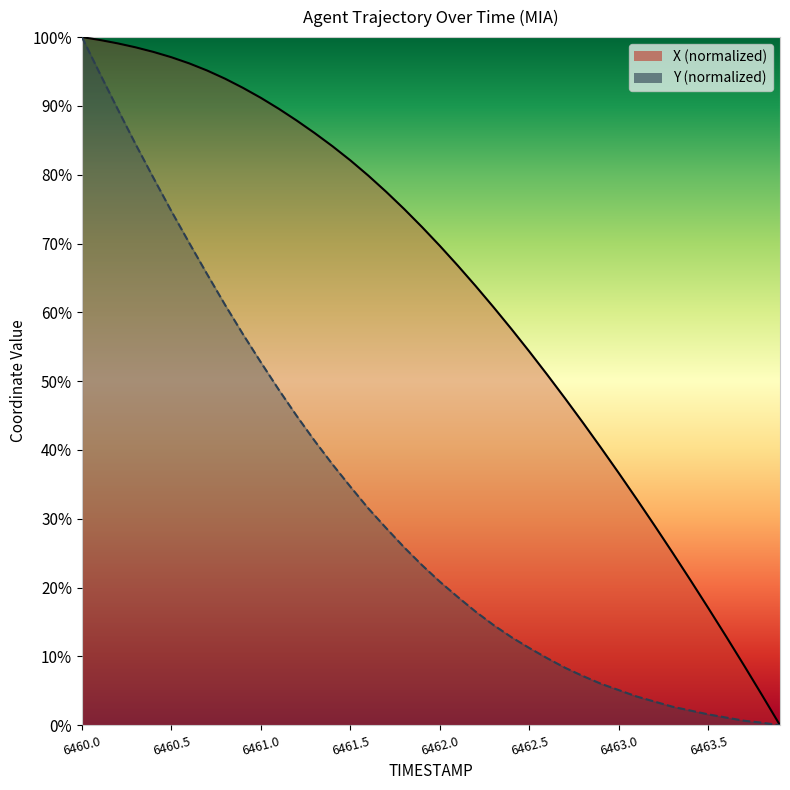

How many data points in X are above 72?

20